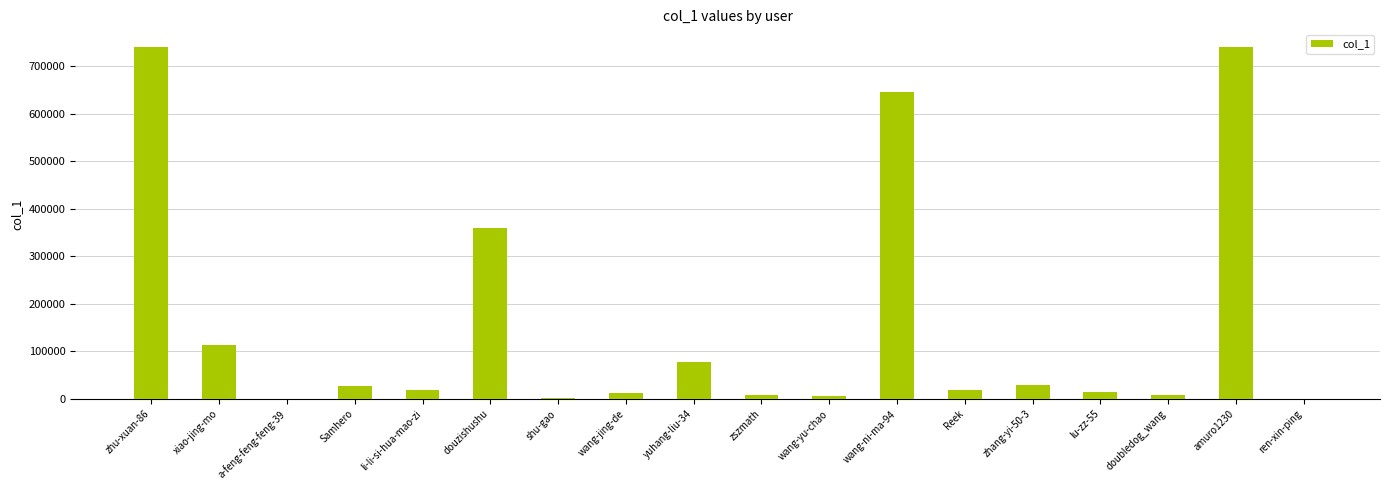

Is it true that the value at zhang-yi-50-3 is 28630?

True